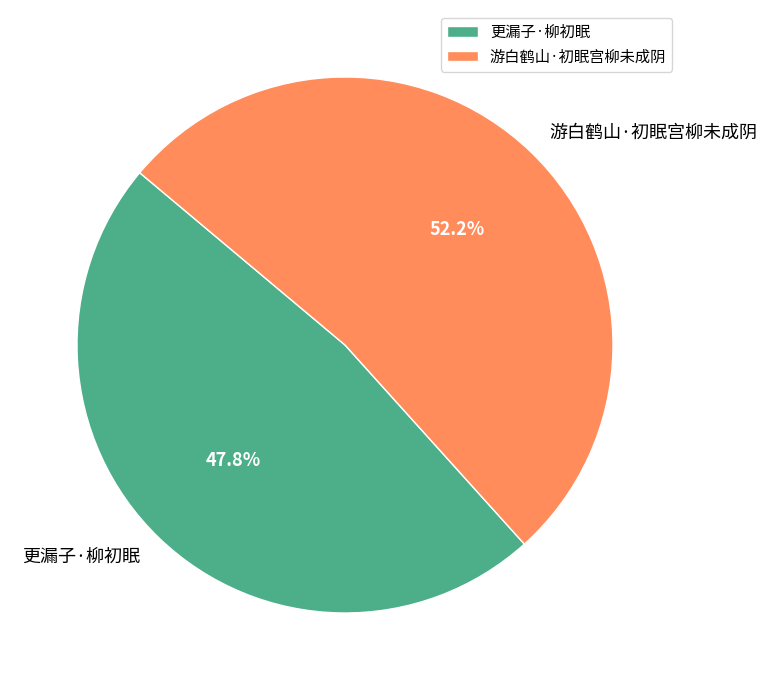

What percentage is the 更漏子·柳初眠 slice, to the nearest percent?

48%